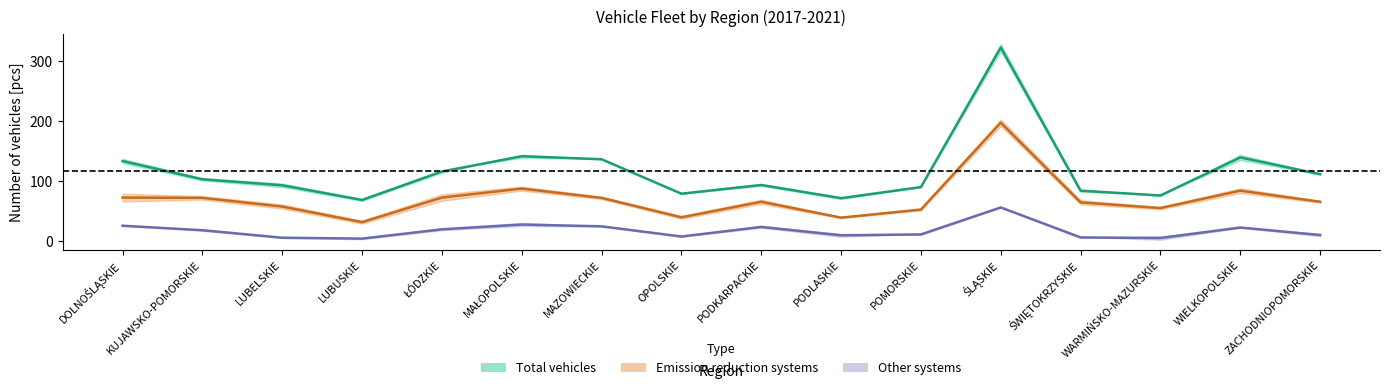

How many lines are shown in the chart?

3